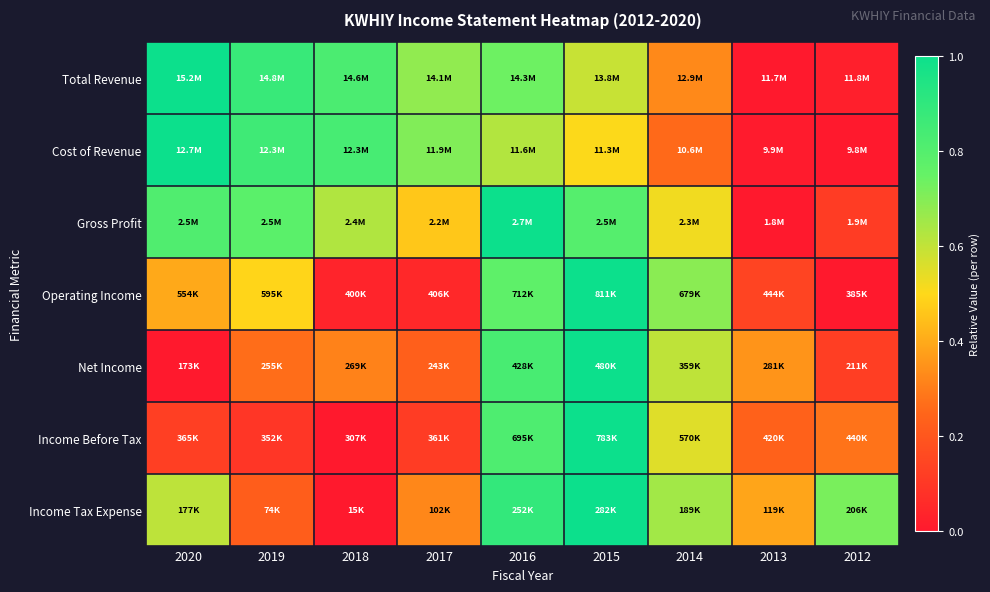

Which has a higher value, 2013 or 2020?

2020